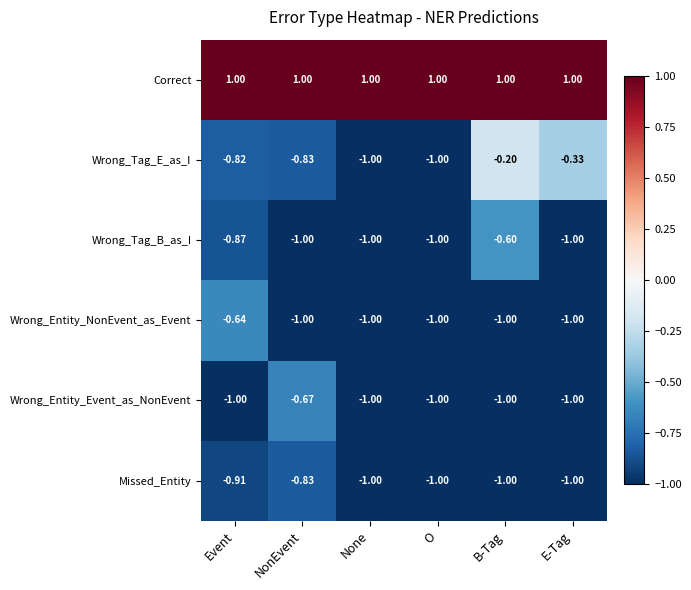

How many distinct data groups are displayed?

6